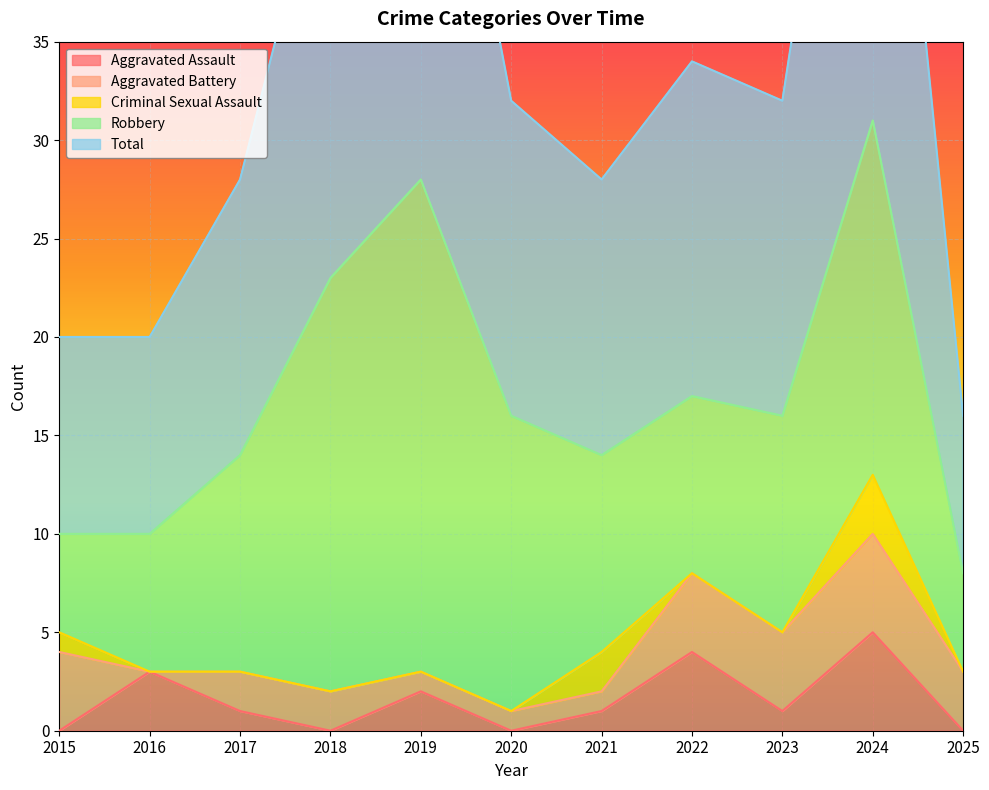

True or false: Aggravated Assault has more than 0 interior local peaks.

True